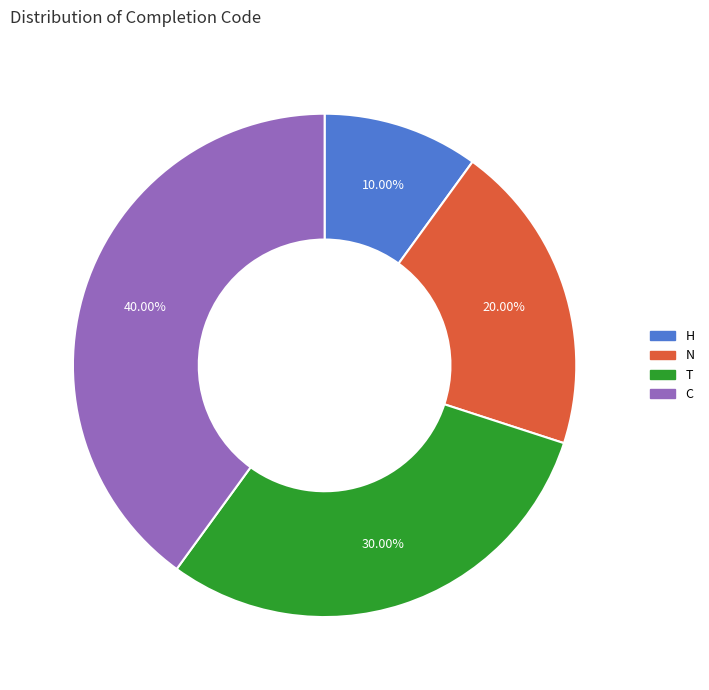

How many segments does this pie chart have?

4